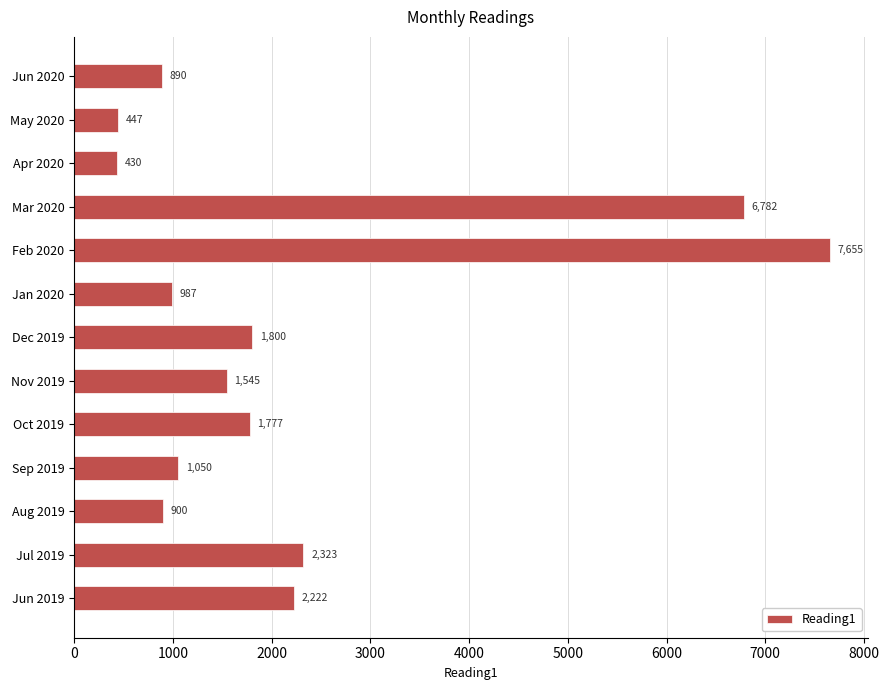

What is the label of the 2nd bar from the bottom?

Jul 2019